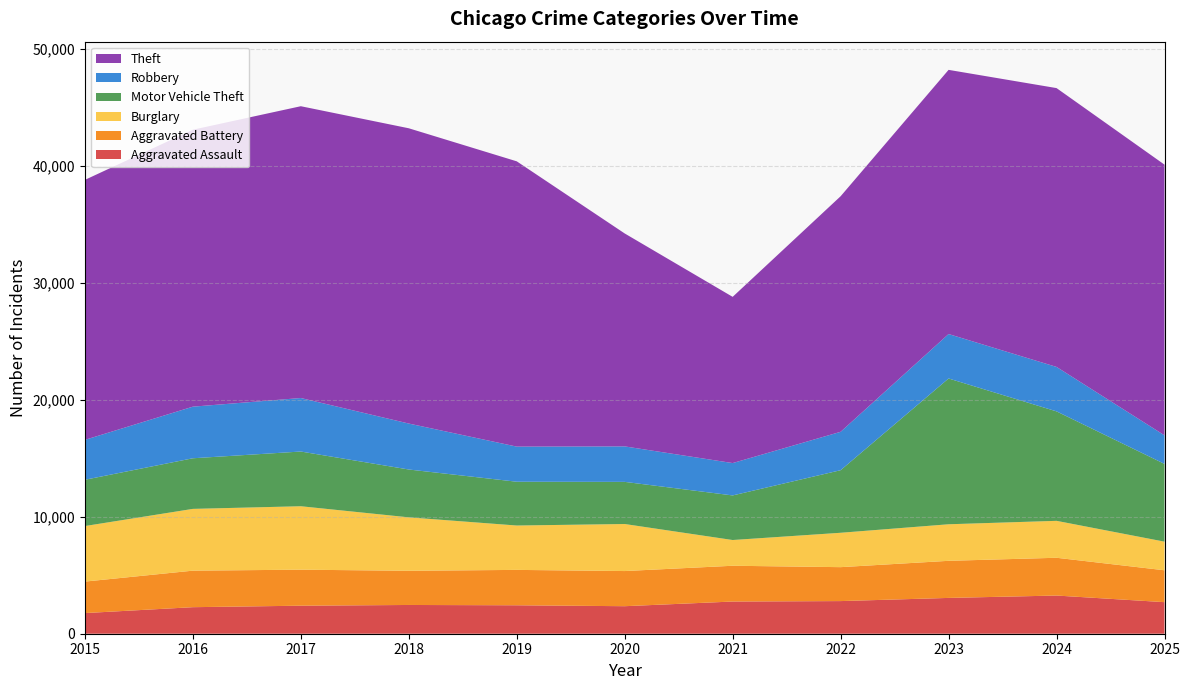

Reading left to right, extract all data points from this chart.

Aggravated Assault: 1764	2268	2395	2457	2431	2352	2751	2789	3060	3263	2697
Aggravated Battery: 2691	3122	3078	2922	3024	3004	3057	2900	3170	3228	2725
Burglary: 4747	5279	5422	4567	3792	4020	2200	2938	3124	3156	2446
Motor Vehicle Theft: 3955	4325	4675	4088	3742	3601	3810	5347	12458	9354	6644
Robbery: 3410	4410	4573	3927	3001	3032	2766	3281	3799	3799	2442
Theft: 22218	23670	24937	25234	24381	18197	14205	20132	22576	23829	23133